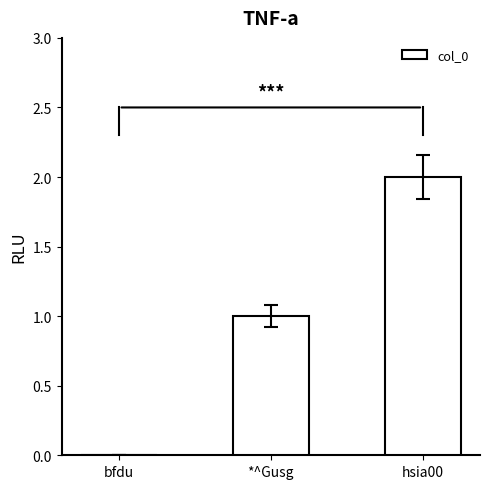

How many positive values are there?

2